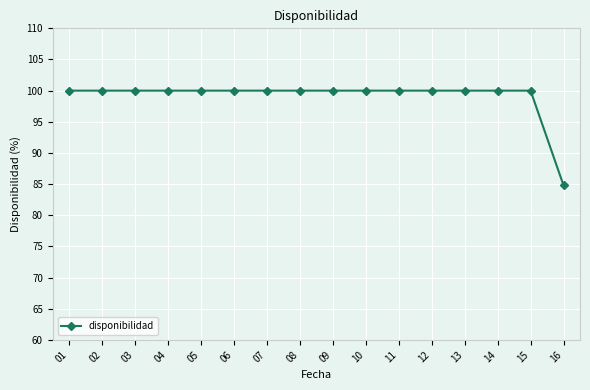

What value does the data have at 08?

100.0